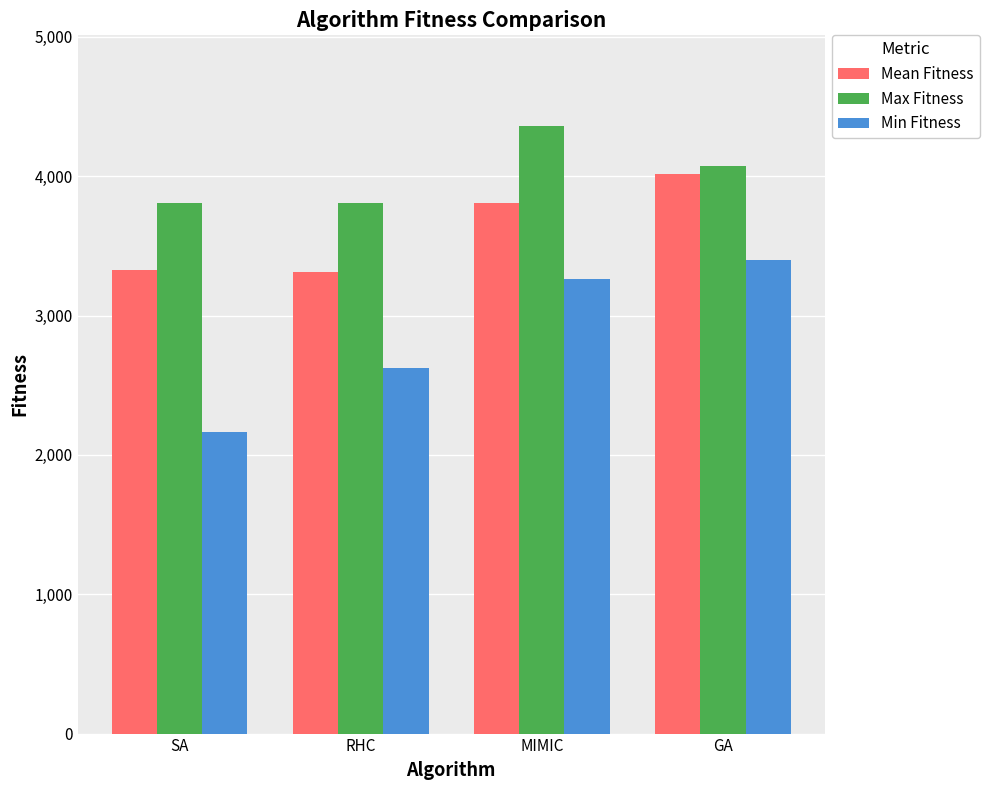

What is the label of the 1st bar from the left?

SA